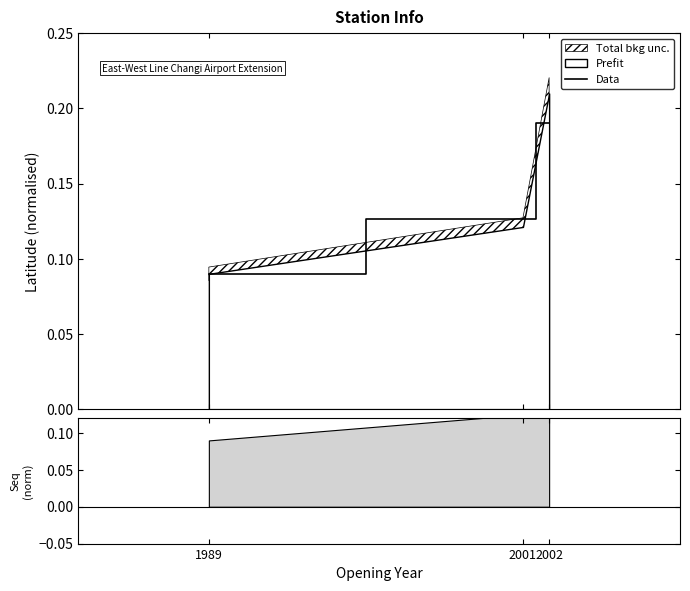

Reading left to right, transcribe all the data shown in this chart.

0.1	0.1	0.2